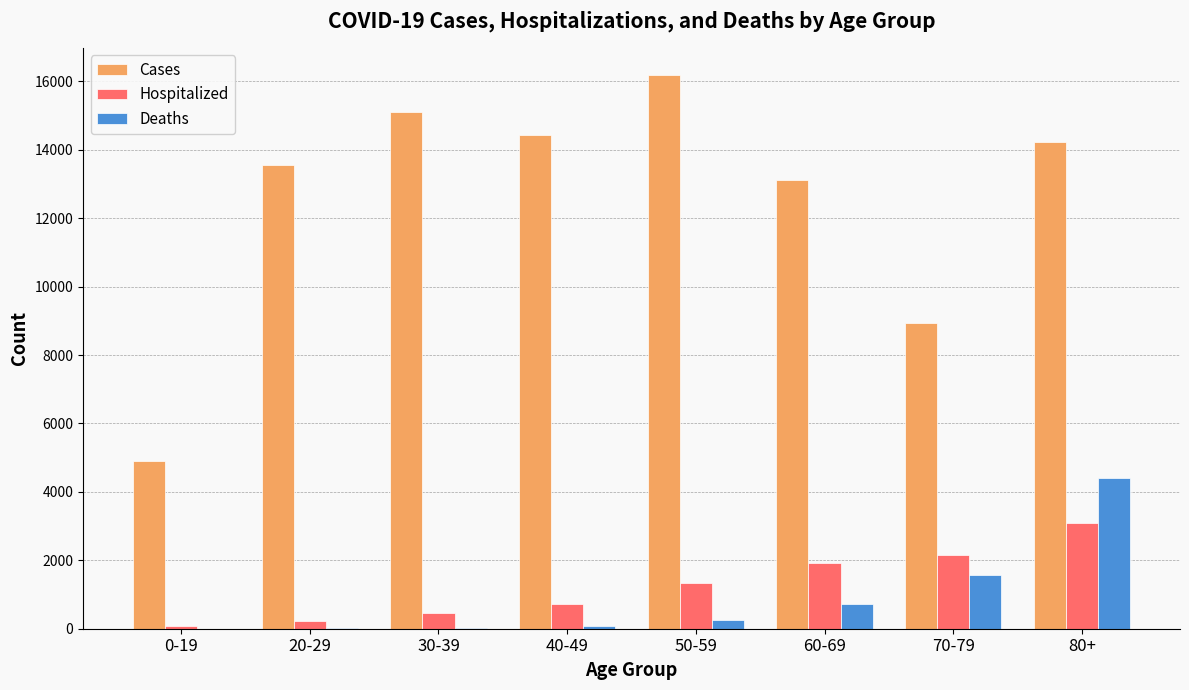

Which series has the largest total across all categories?

Cases